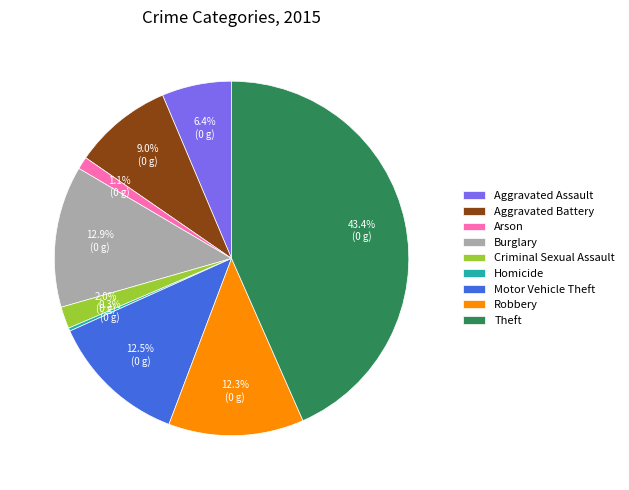

Is it true that Motor Vehicle Theft is 1% of the pie?

False